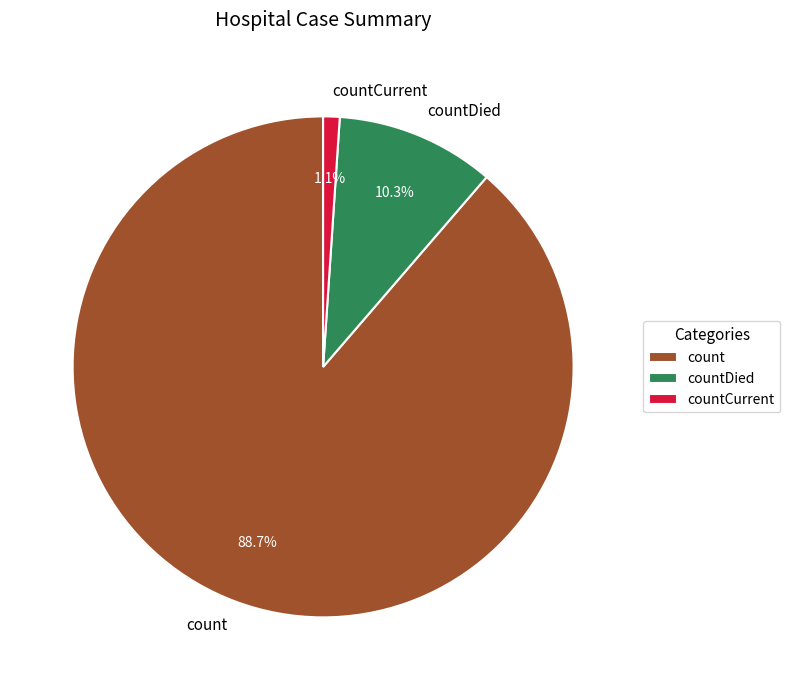

Is it true that count is 89% of the pie?

True